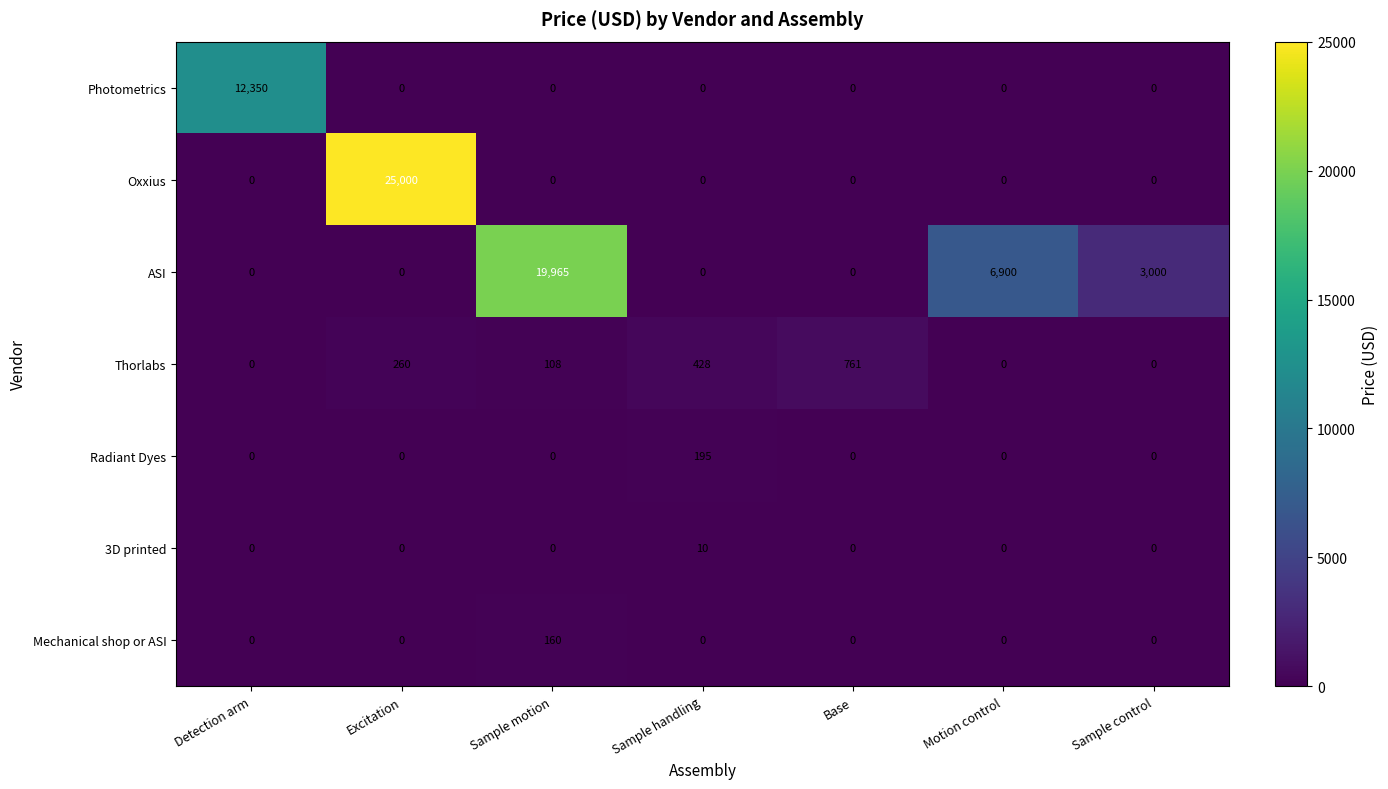

At how many categories does at least one series exceed 5331?

4